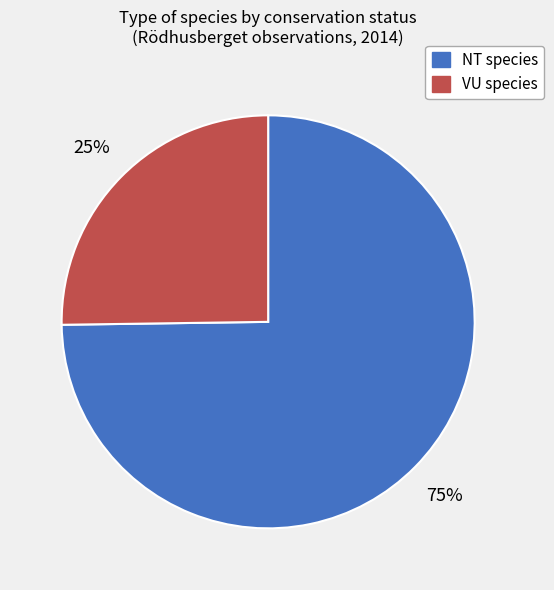

To the nearest percent, what is the average slice percentage?

50%